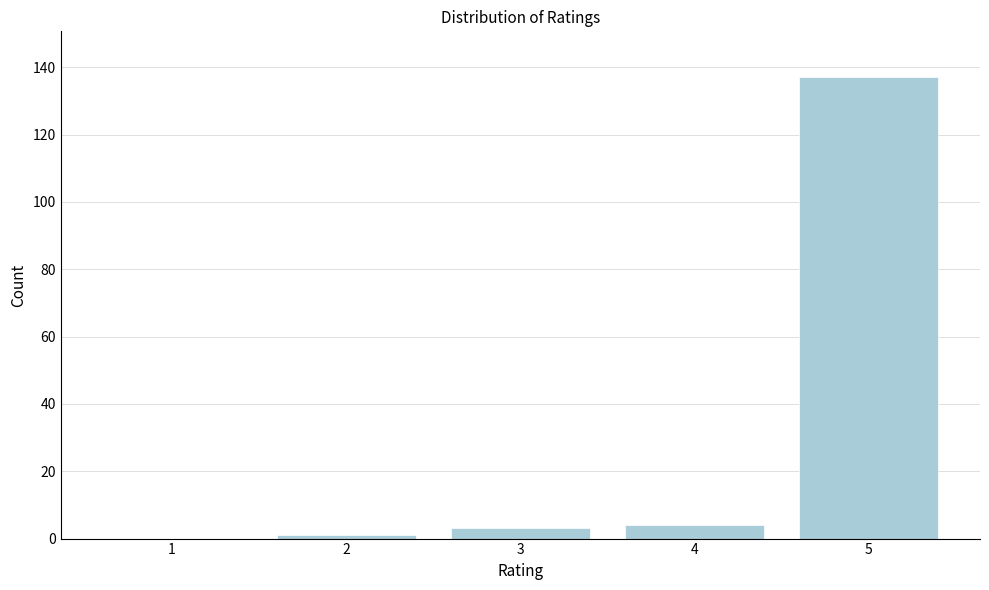

Reading left to right, what are all the values shown in this chart?

1=0	2=1	3=3	4=4	5=137